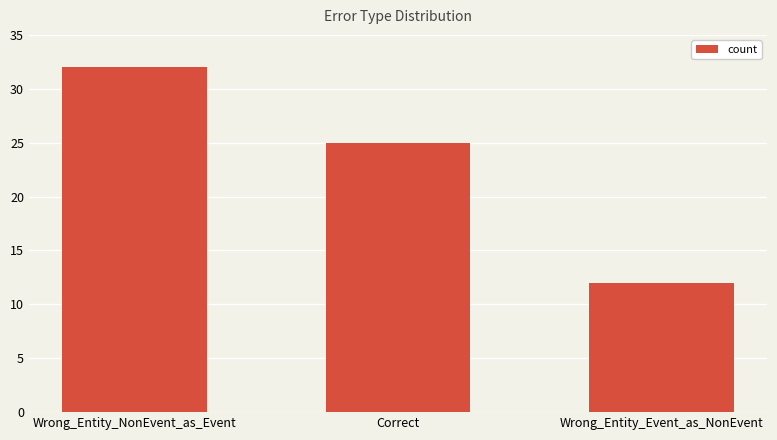

What is the difference between the values at Wrong_Entity_Event_as_NonEvent and Correct?

13